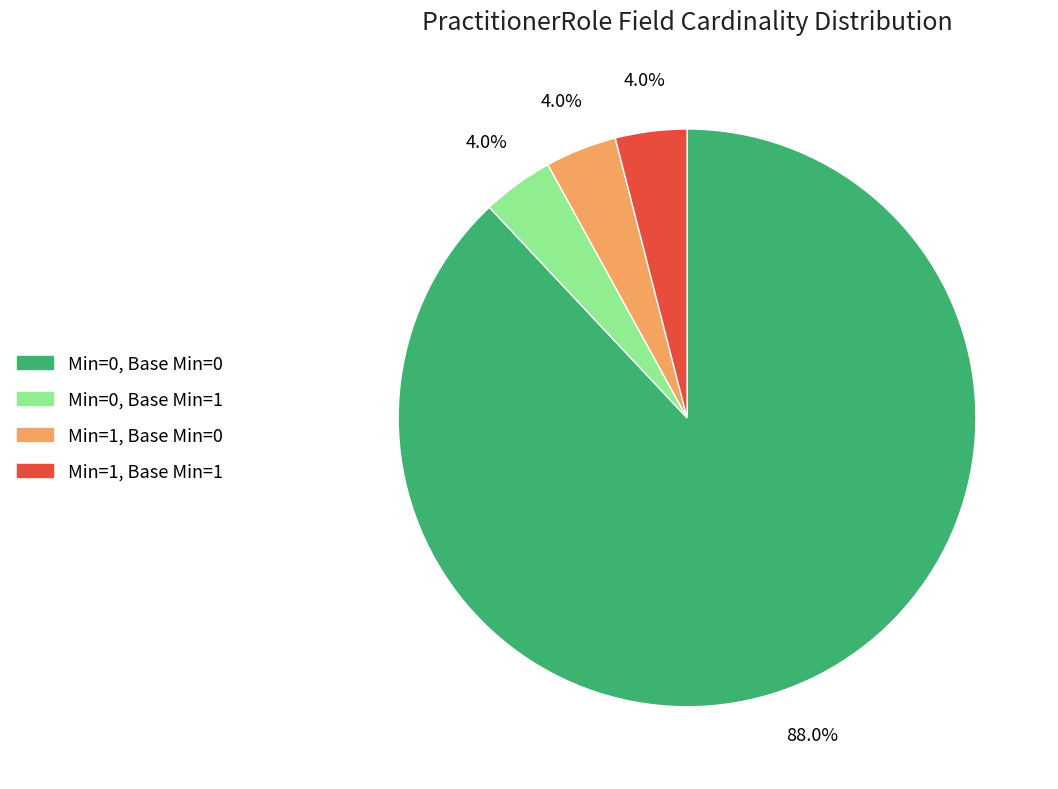

To the nearest percent, what portion does Min=1, Base Min=1 represent?

4%